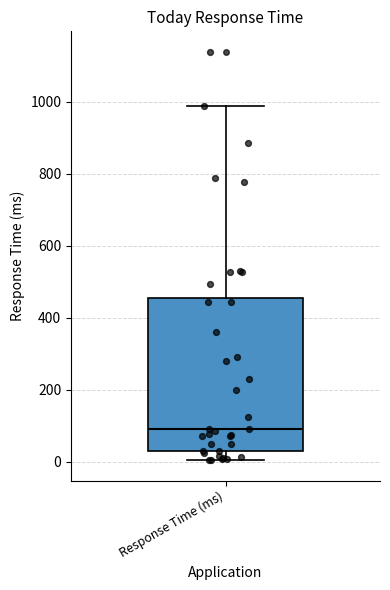

Where does the median line of the box for Response Time (ms) sit on the y-axis? The values are not printed on the chart, so give them approximately, as read against the axis.

100